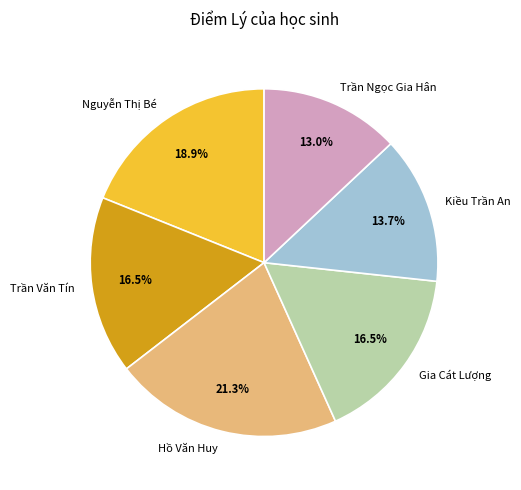

Approximately how many times larger is the value at Nguyễn Thị Bé compared to Trần Văn Tín?

1.1